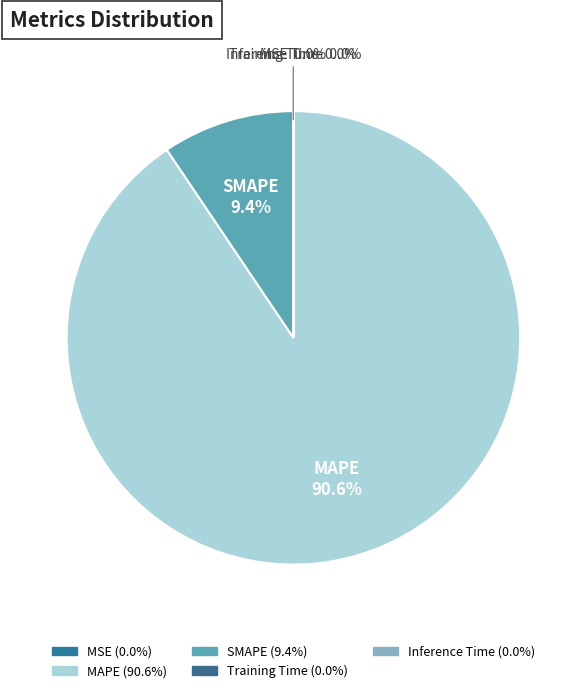

Does MAPE account for over 50% of the chart?

Yes